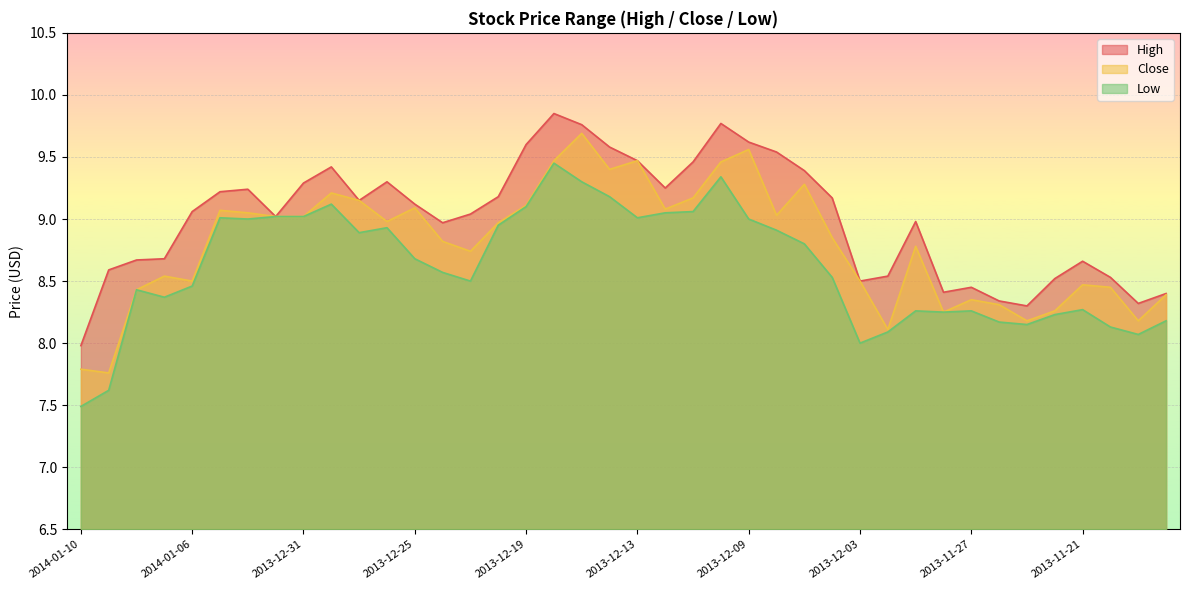

Is it true that High equals 5.9 at 2014-01-02?

False